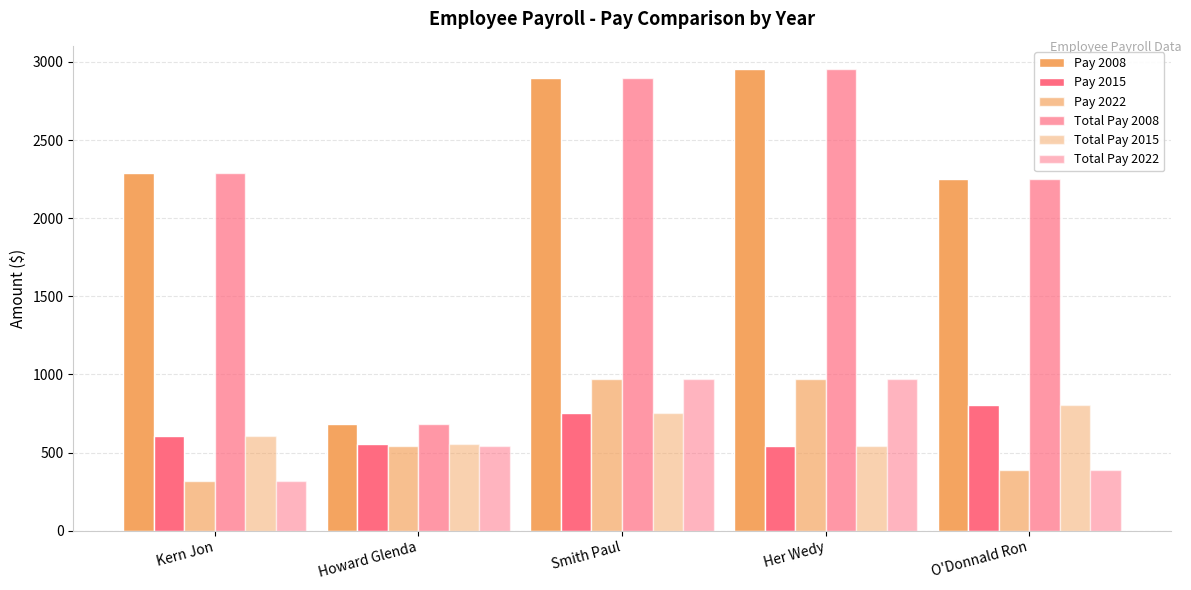

What is the approximate value of Pay 2008 at Howard Glenda?

680.0